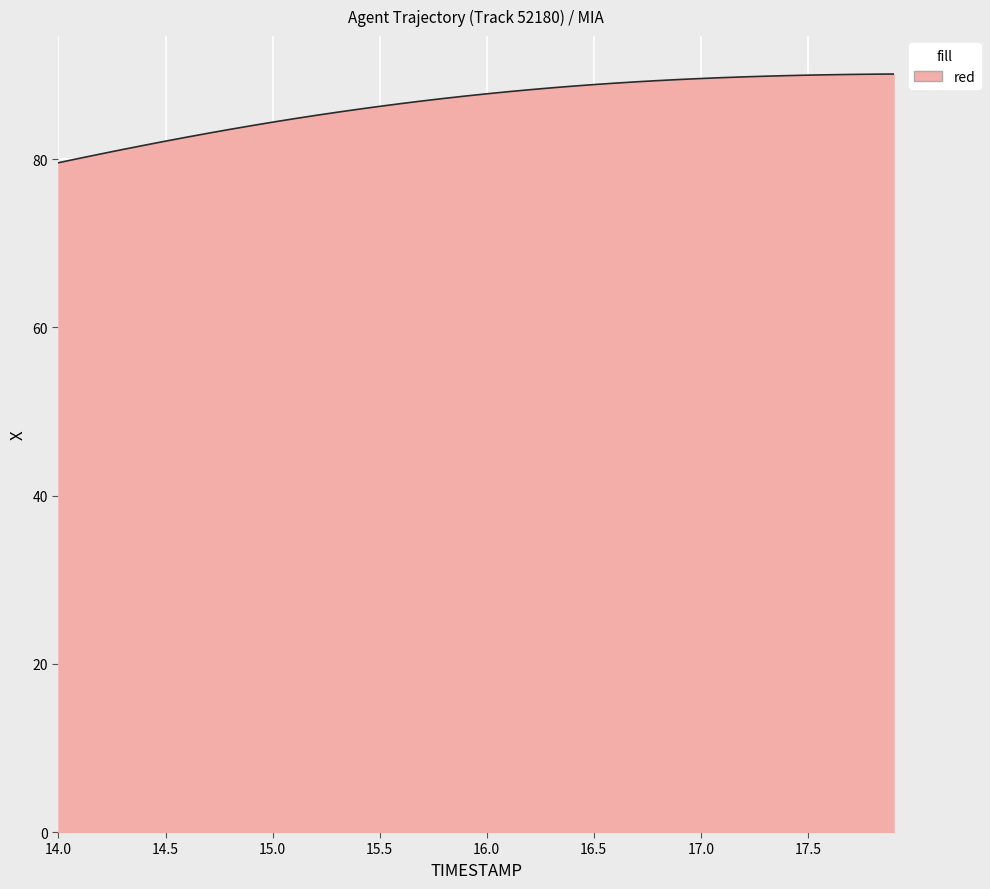

What is the average value?

86.6